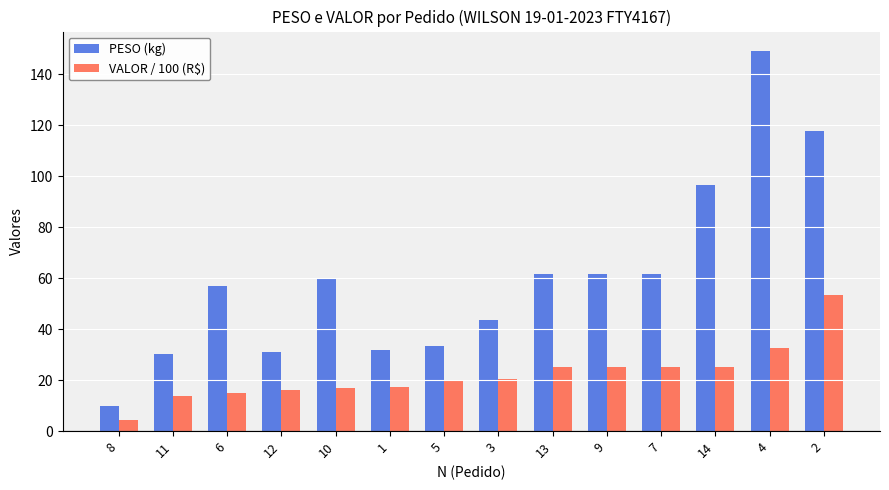

Read the PESO (kg) value at 1.

31.8